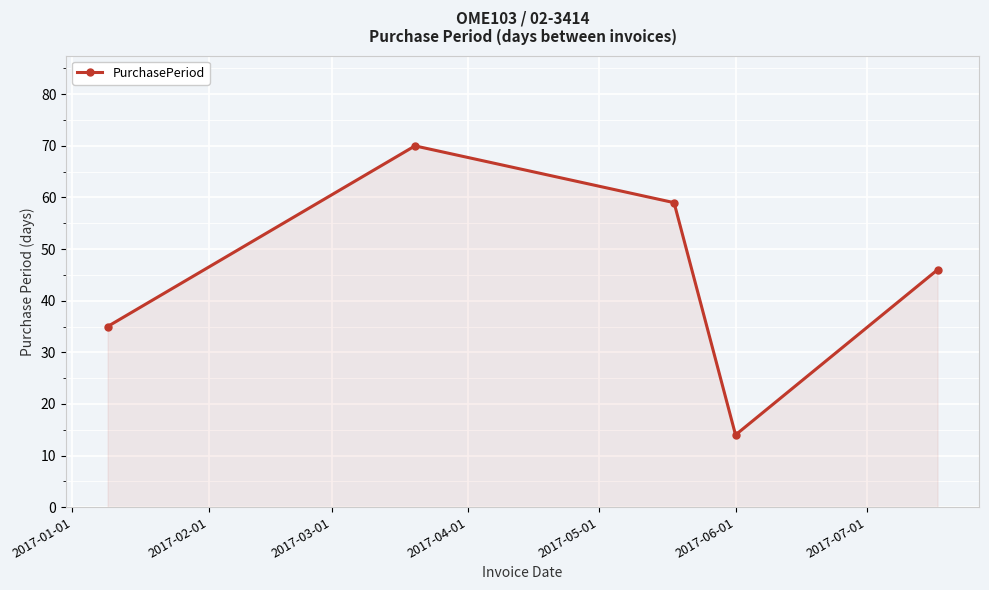

How many points are lower than both their immediate neighbors (excluding endpoints)?

1